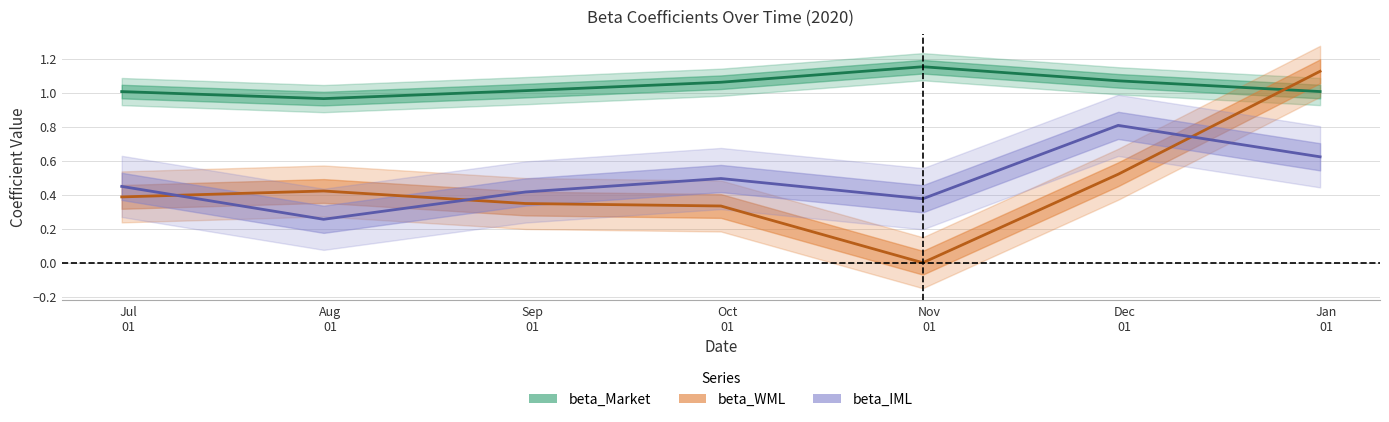

What is the label of the 7th point from the right?

2020-06-30